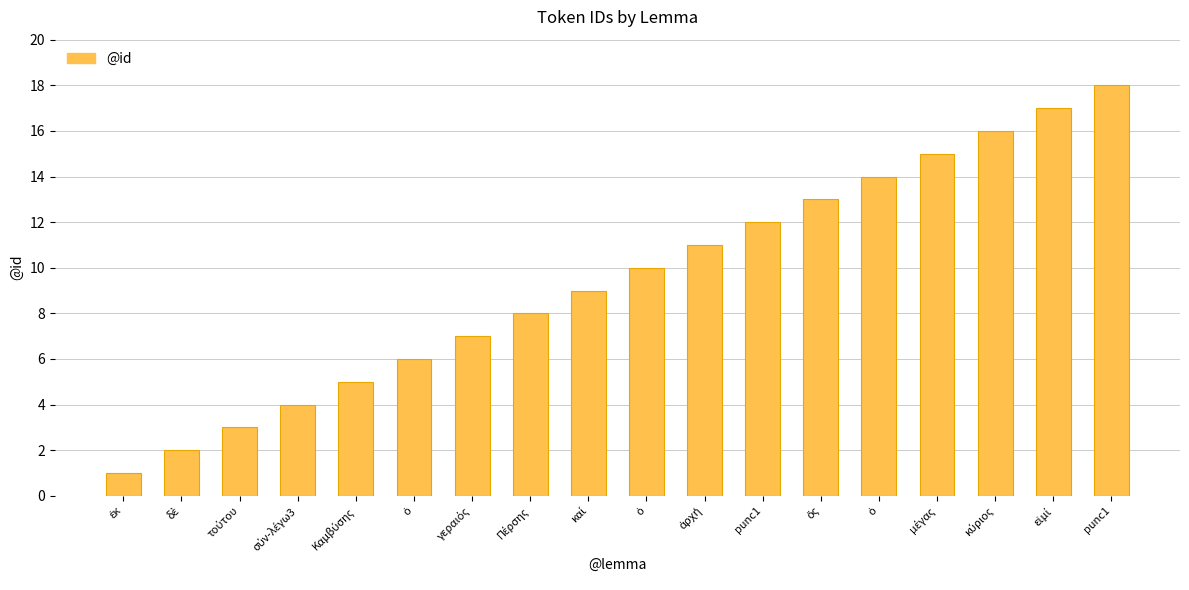

What is the maximum value shown in the chart?

18